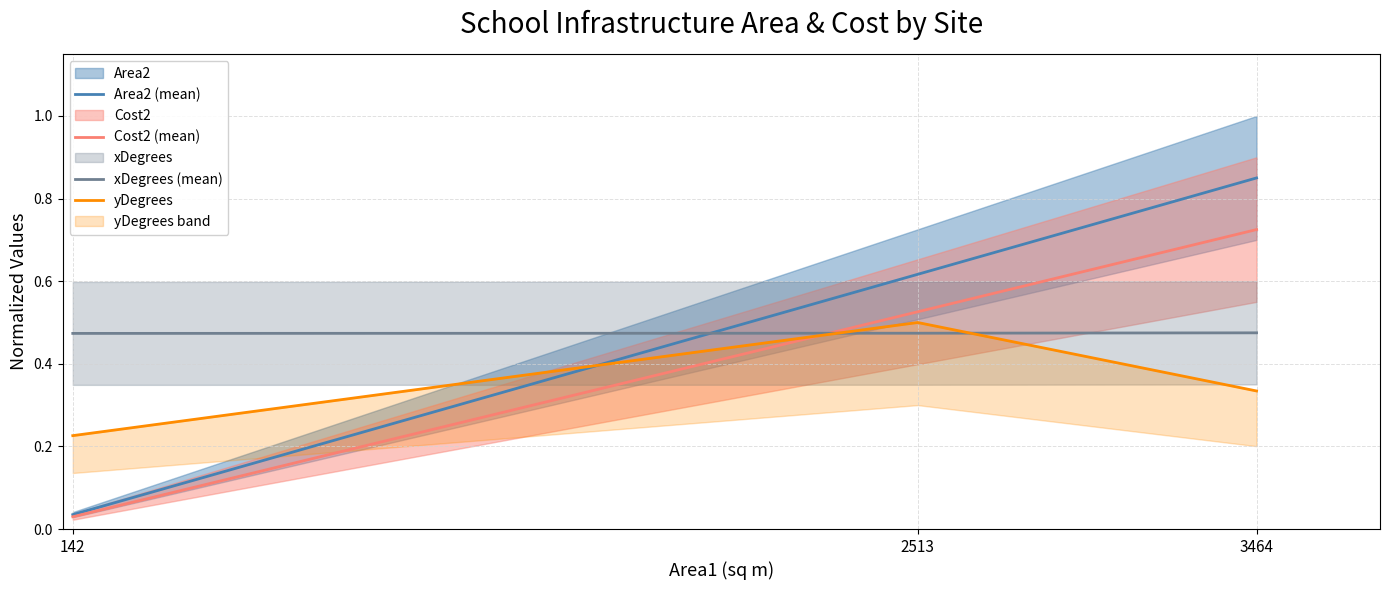

What is the difference between the highest and lowest values at 2513?

0.1